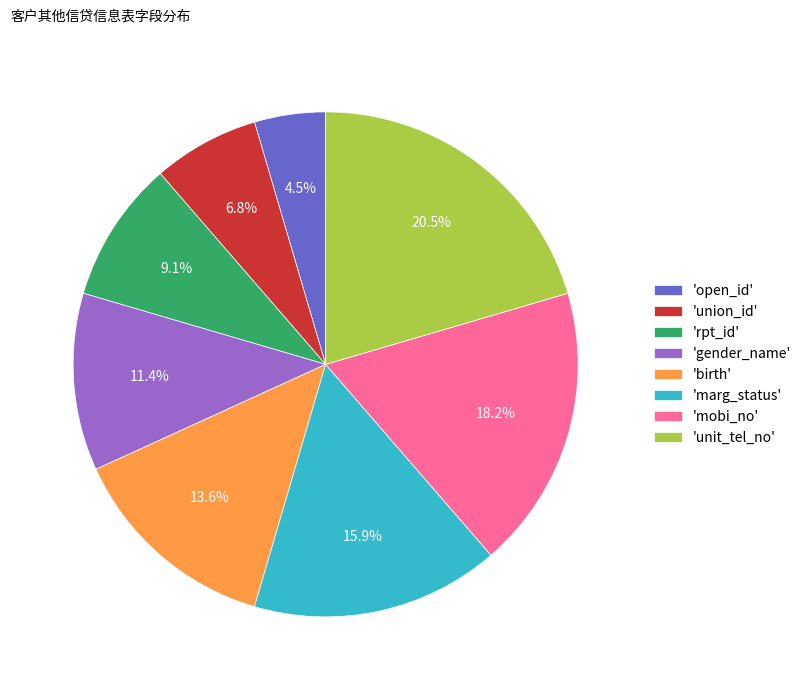

What is the largest slice in the pie chart?

'unit_tel_no'